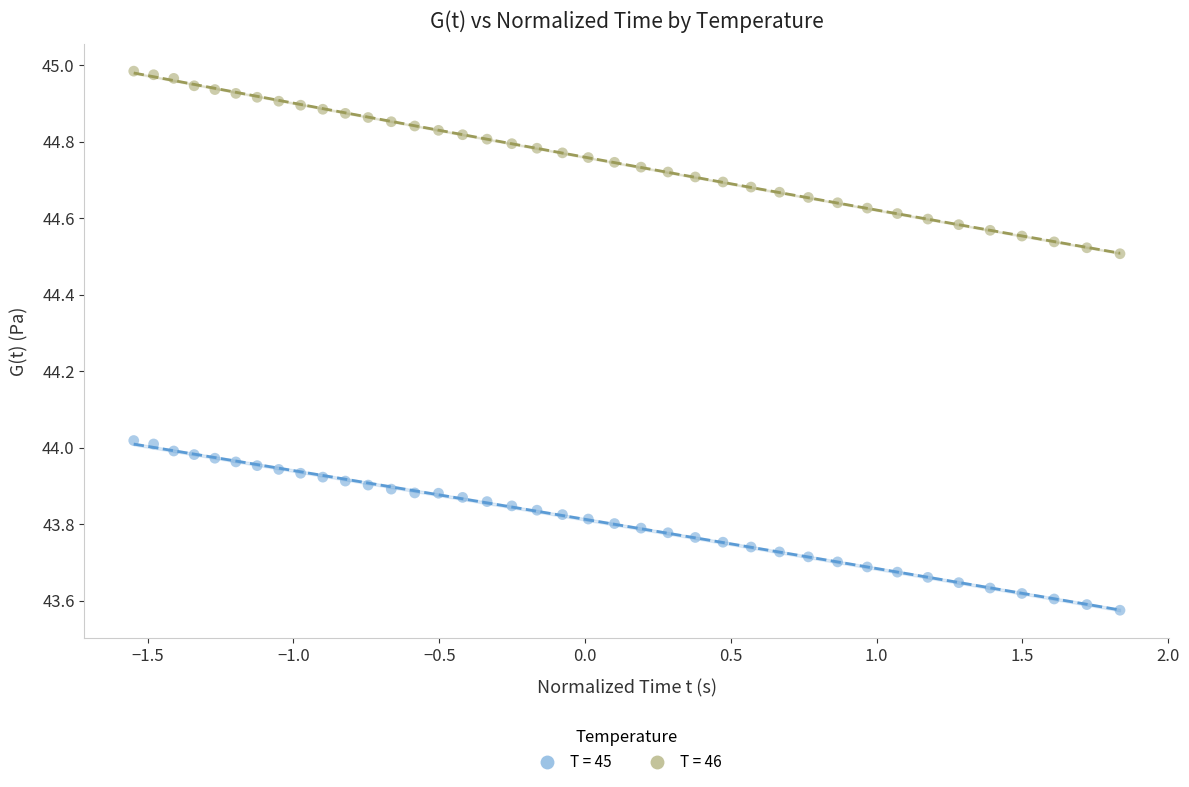

What is the X range (max minus min) for the scatter plot?

3.4